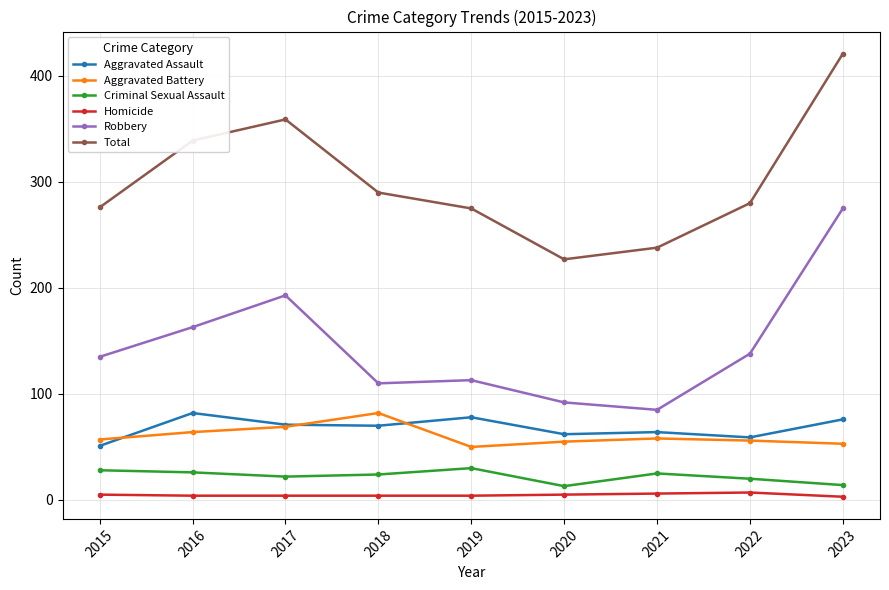

What is the approximate value of Aggravated Assault at 2018, to the nearest 10?

70